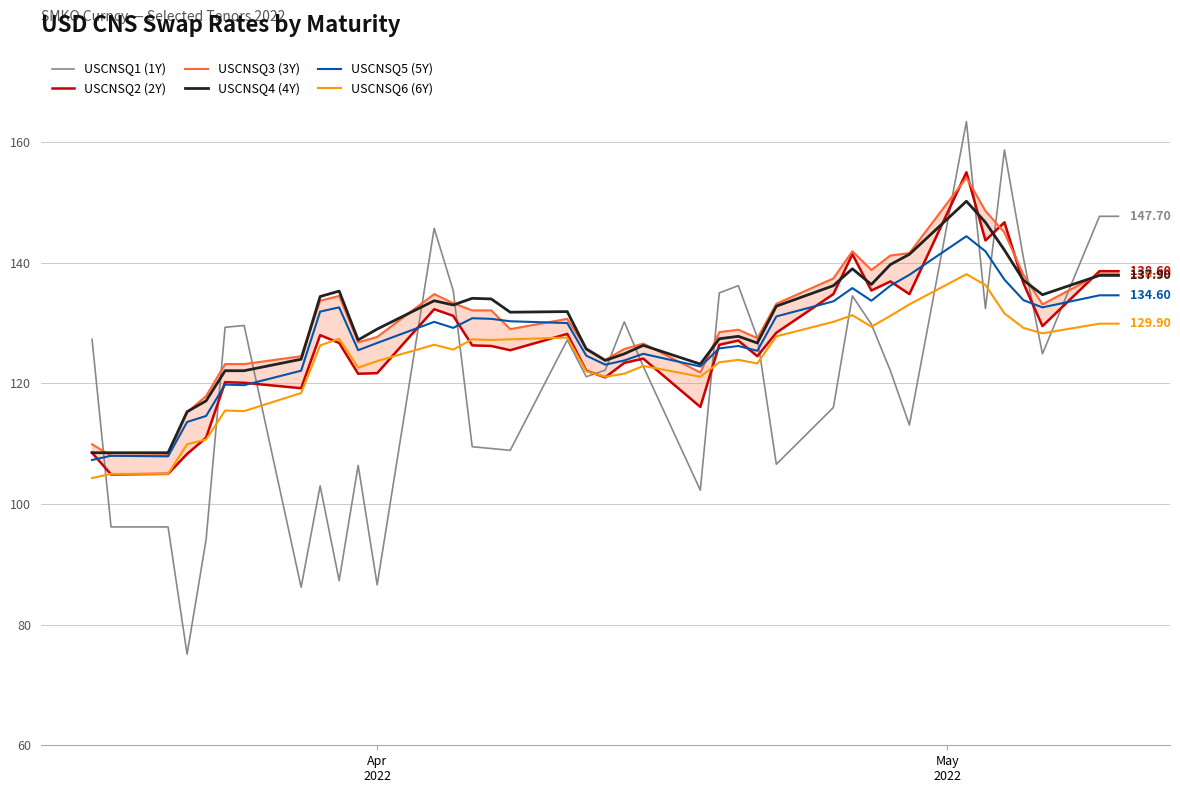

True or false: USCNSQ3 (3Y) and USCNSQ1 (1Y) intersect in this chart.

True